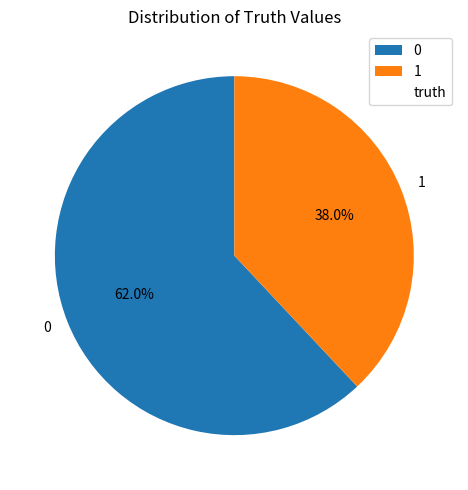

True or false: 1 accounts for 38% of the total.

True